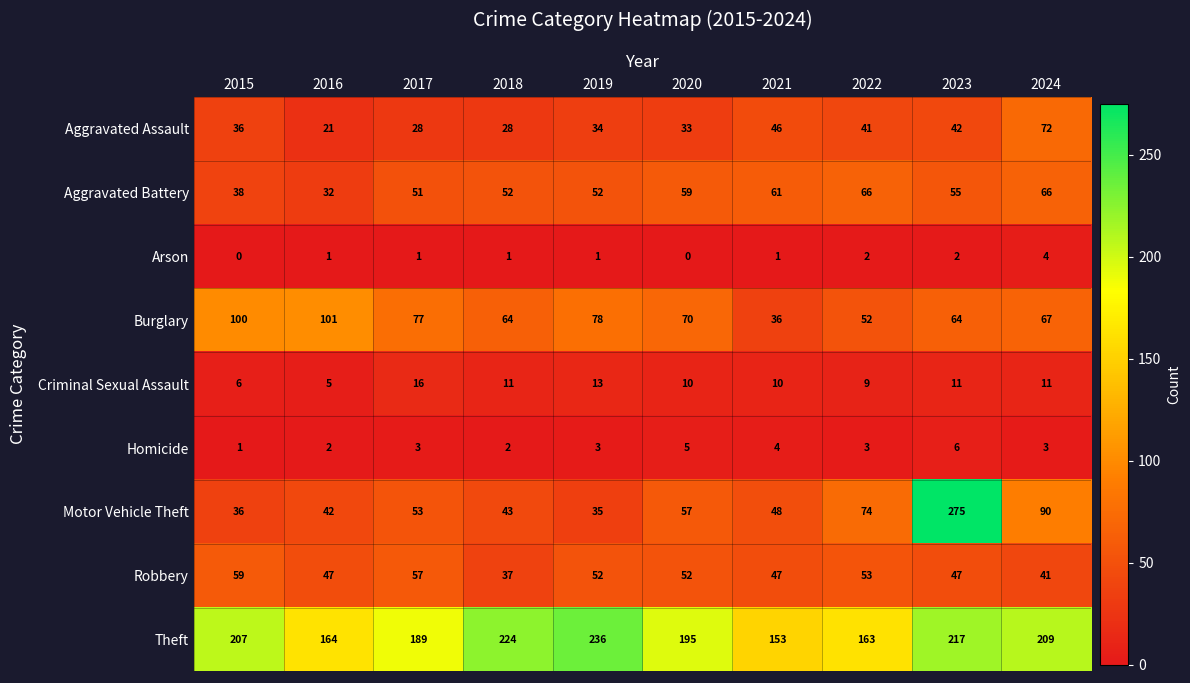

Read the Robbery value at 2021, to the nearest 10.

50